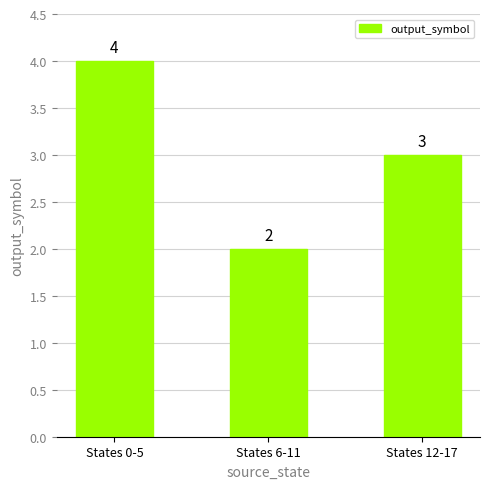

Read the value at States 0-5.

4